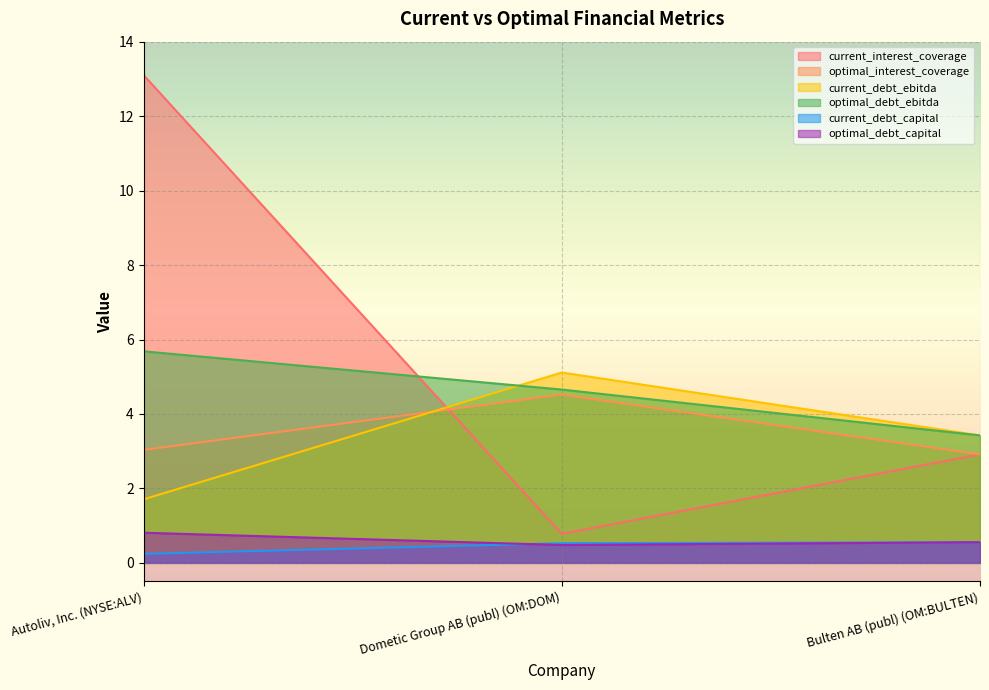

Is the value of optimal_interest_coverage at Bulten AB (publ) (OM:BULTEN) greater than the value of optimal_debt_ebitda at Autoliv, Inc. (NYSE:ALV)?

No